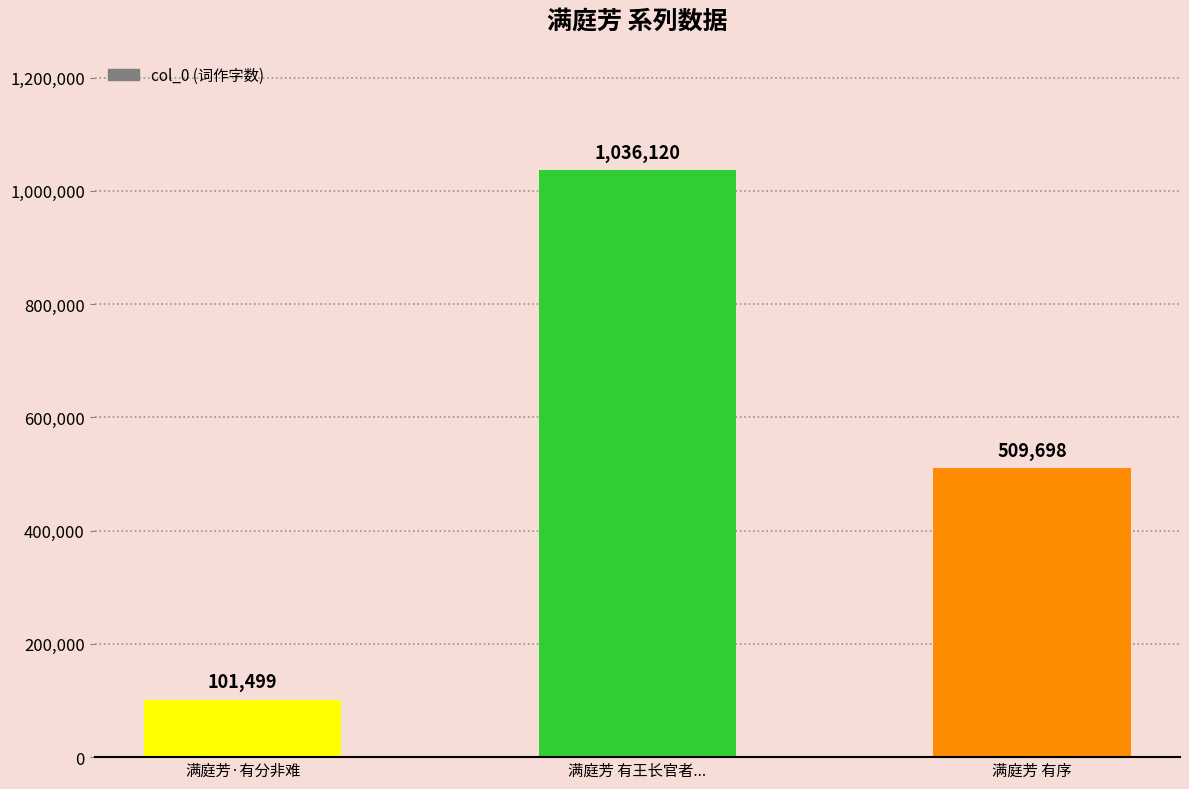

What is the ratio of the value at 满庭芳 有王长官者... to the value at 满庭芳 有序?

2.0